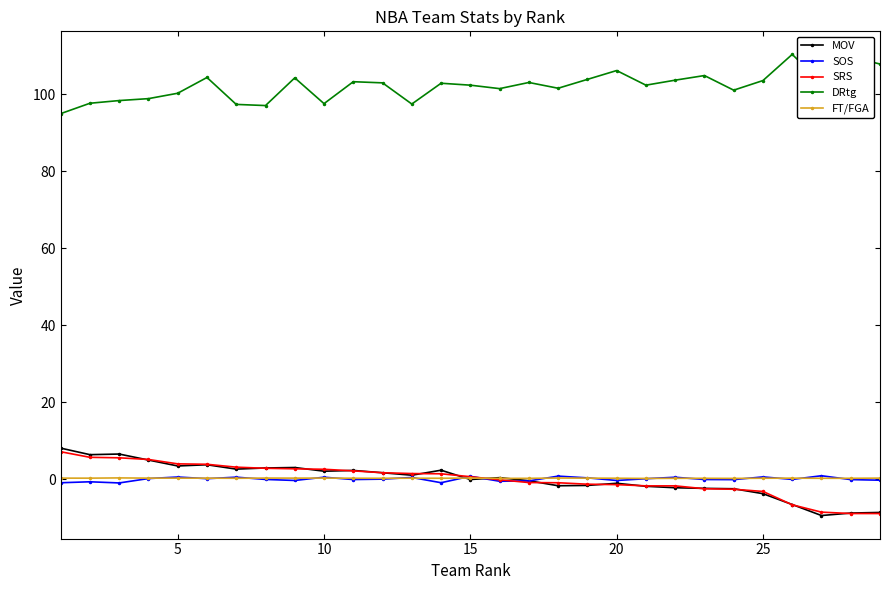

What is the value of the DRtg point at the 27th from the left?

103.0